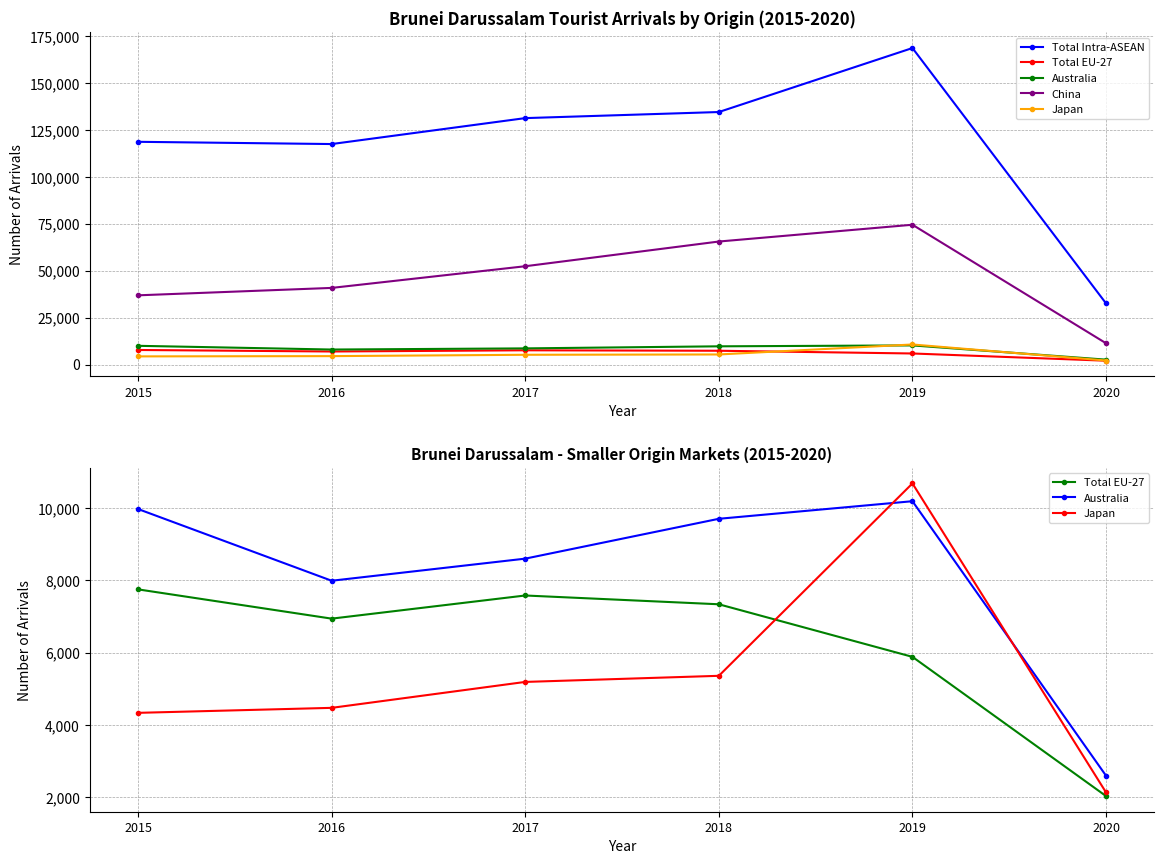

What is the maximum value for China?

74511